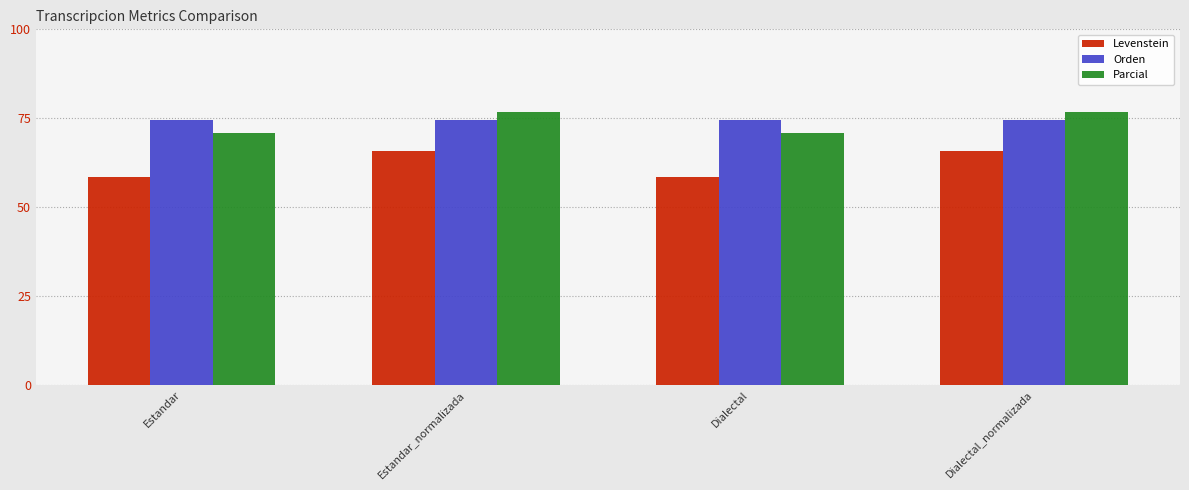

What is the label of the 2nd bar from the left?

Estandar_normalizada